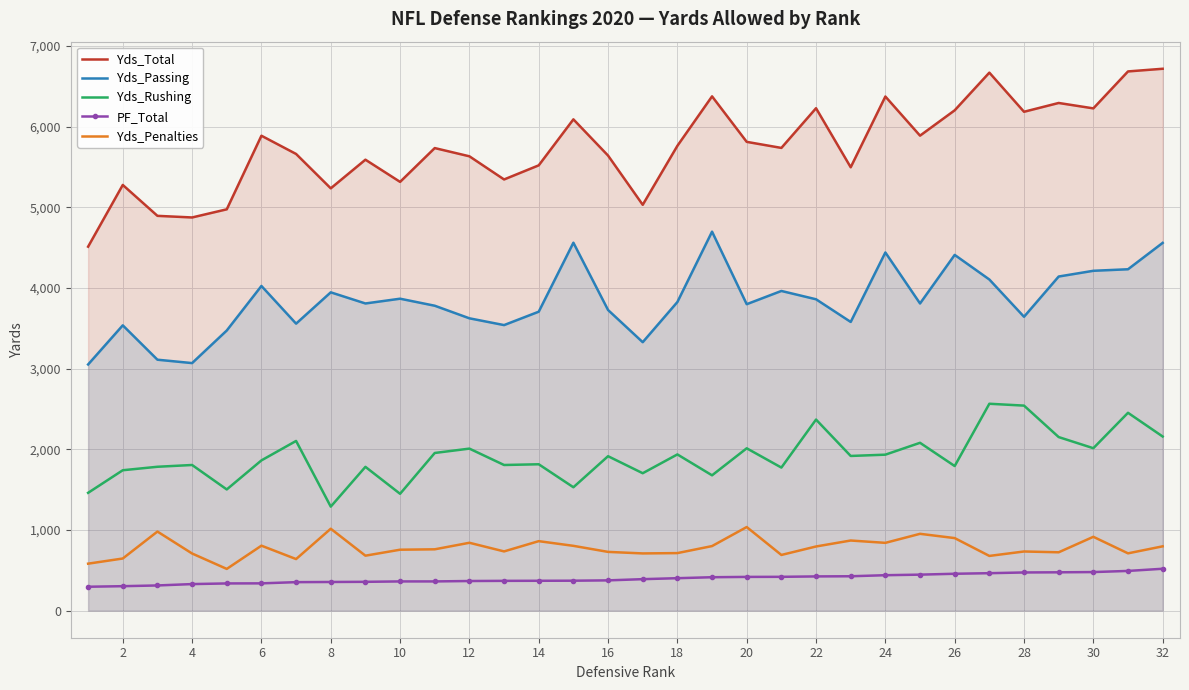

In Yds_Passing, how many points are higher than both neighbors (excluding endpoints)?

9